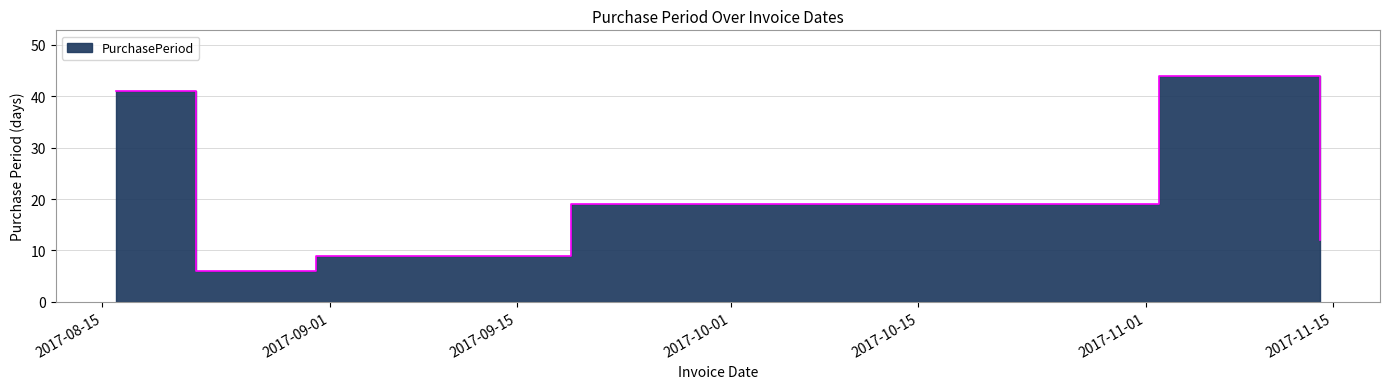

Count the number of categories in the chart.

6